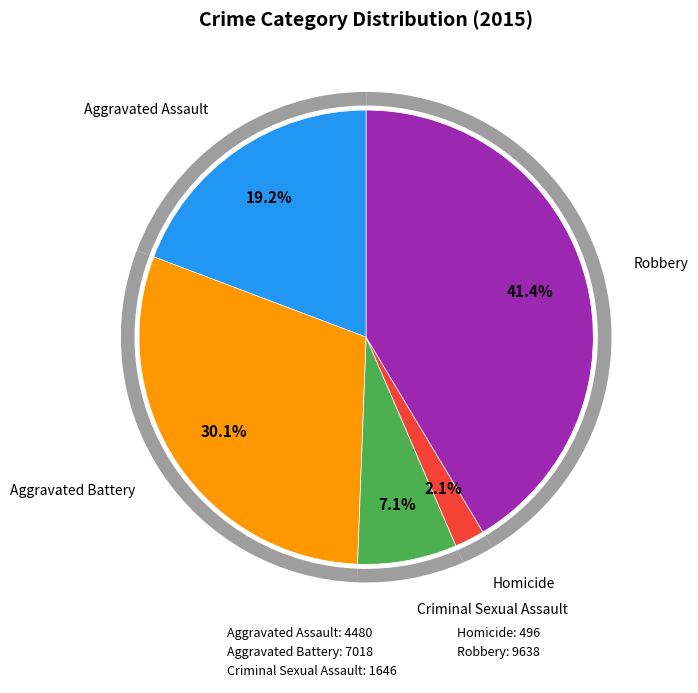

To the nearest percent, what percentage of the pie is Aggravated Battery?

30%